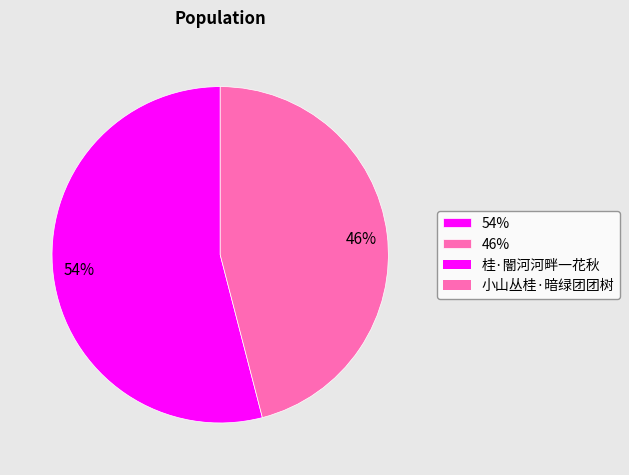

To the nearest percent, what is the difference between the 54% and 46% slice percentages?

8%